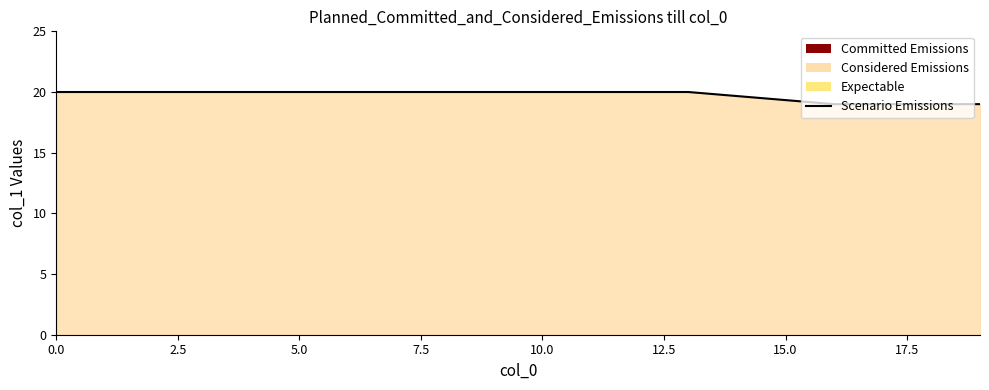

What is the average value?

20